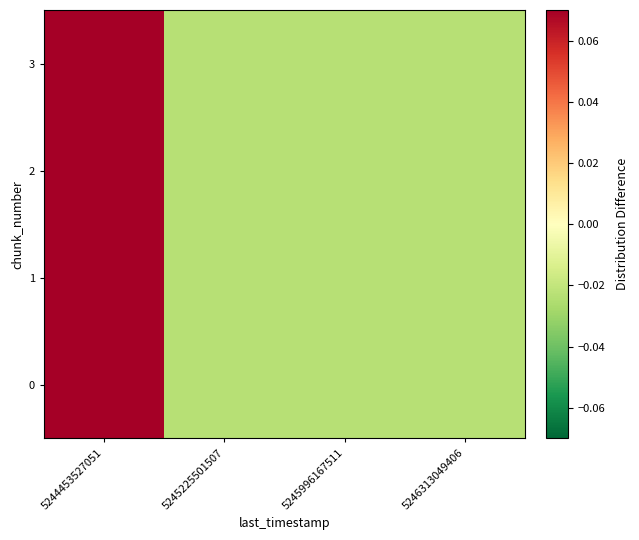

At how many categories does at least one series exceed 0?

1